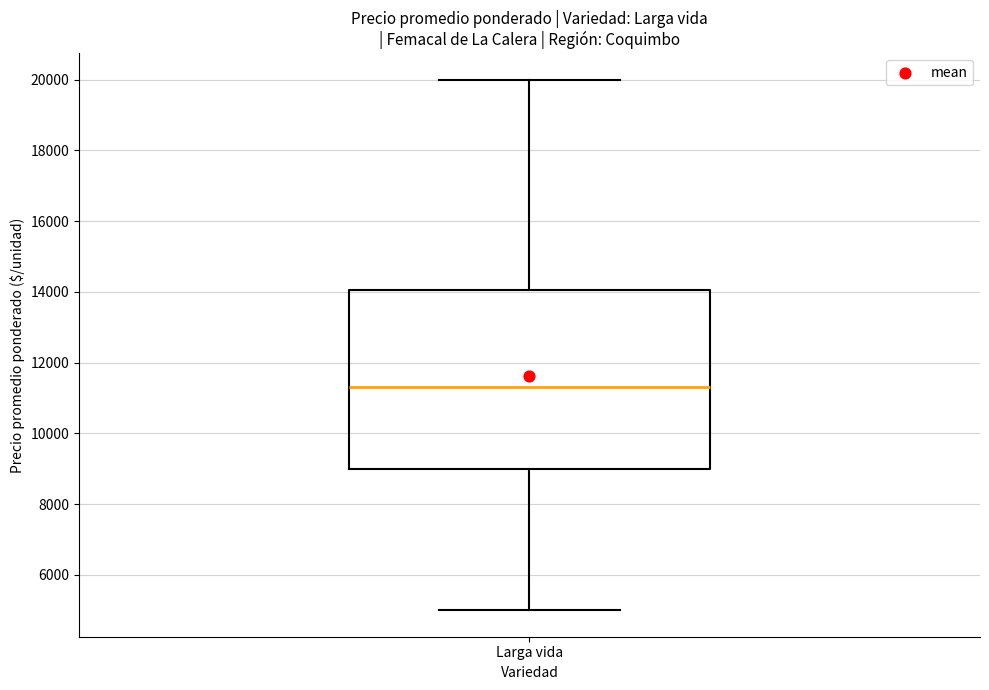

Where does the upper whisker of the box for Larga vida end on the y-axis? The values are not printed on the chart, so give them approximately, as read against the axis.

20000